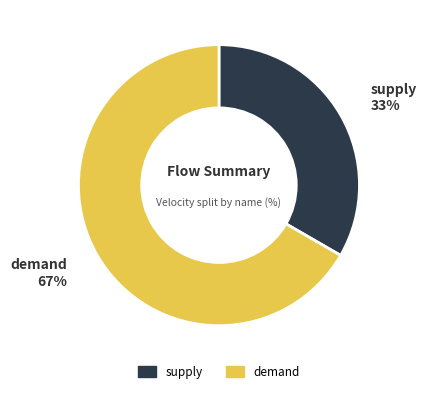

Is it true that demand is 67% of the pie?

True